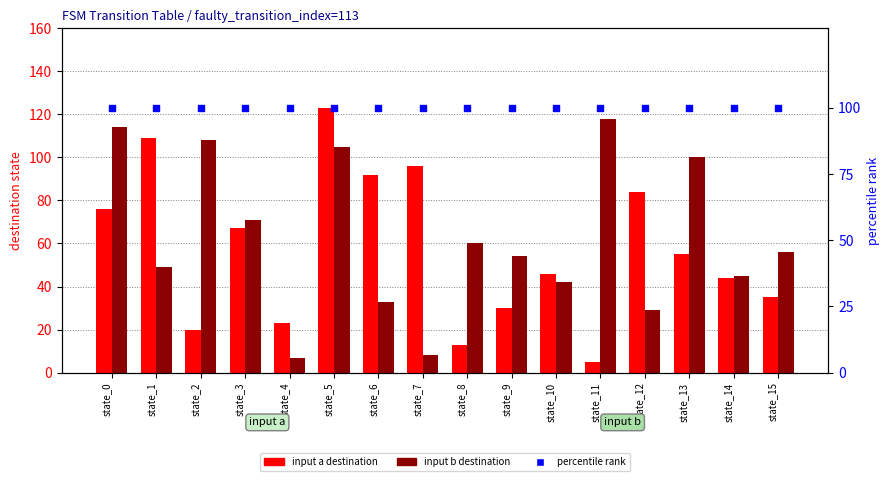

At how many categories does at least one series exceed 96?

16